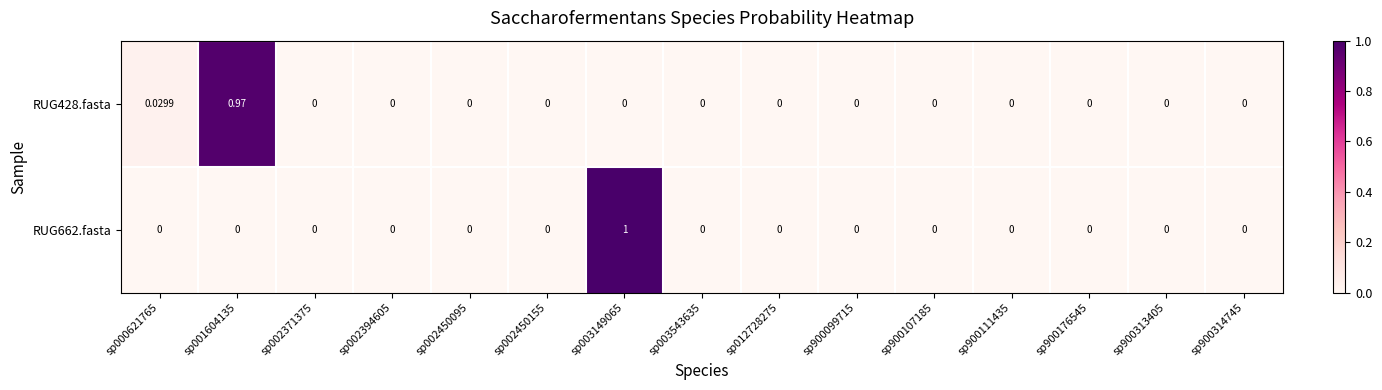

Reading left to right, extract all data points from this chart.

RUG428.fasta: sp000621765=0.0	sp001604135=1.0	sp002371375=0.0	sp002394605=0.0	sp002450095=0.0	sp002450155=0.0	sp003149065=0.0	sp003543635=0.0	sp012728275=0.0	sp900099715=0.0	sp900107185=0.0	sp900111435=0.0	sp900176545=0.0	sp900313405=0.0	sp900314745=0.0
RUG662.fasta: sp000621765=0.0	sp001604135=0.0	sp002371375=0.0	sp002394605=0.0	sp002450095=0.0	sp002450155=0.0	sp003149065=1.0	sp003543635=0.0	sp012728275=0.0	sp900099715=0.0	sp900107185=0.0	sp900111435=0.0	sp900176545=0.0	sp900313405=0.0	sp900314745=0.0